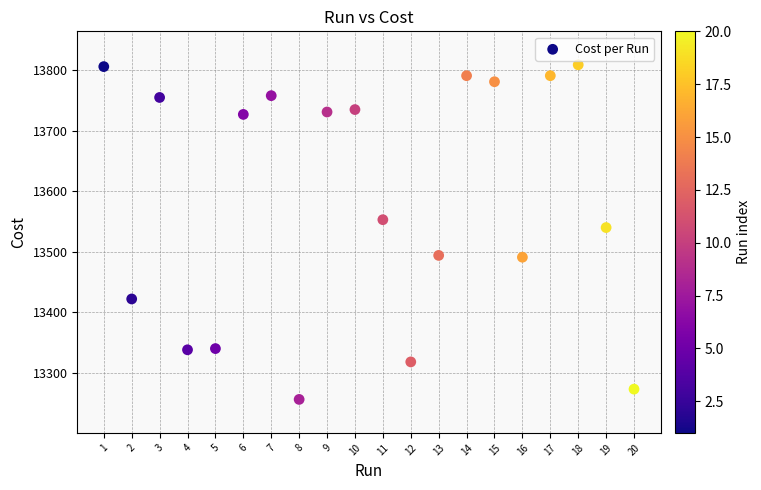

What is the range of X values (max minus min)?

19.0